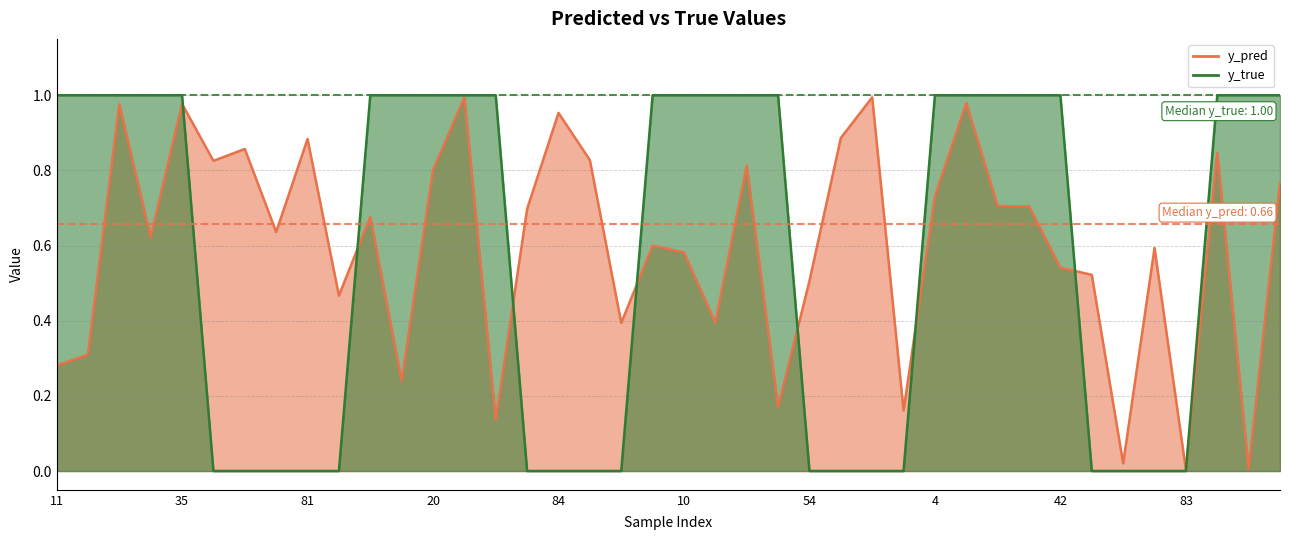

What is the value of the y_pred point at the 29th from the left?

0.7